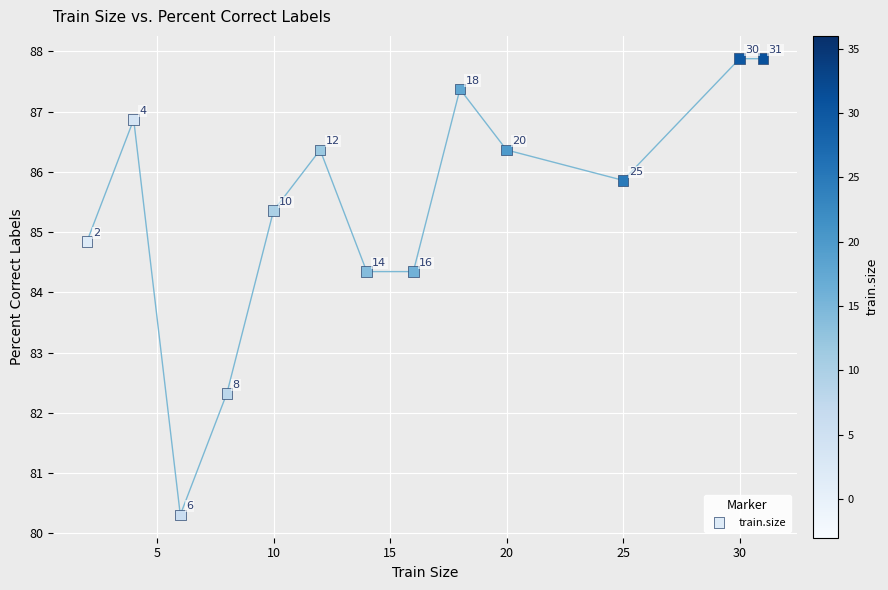

What Y value in the scatter plot is closest to 84?

84.3